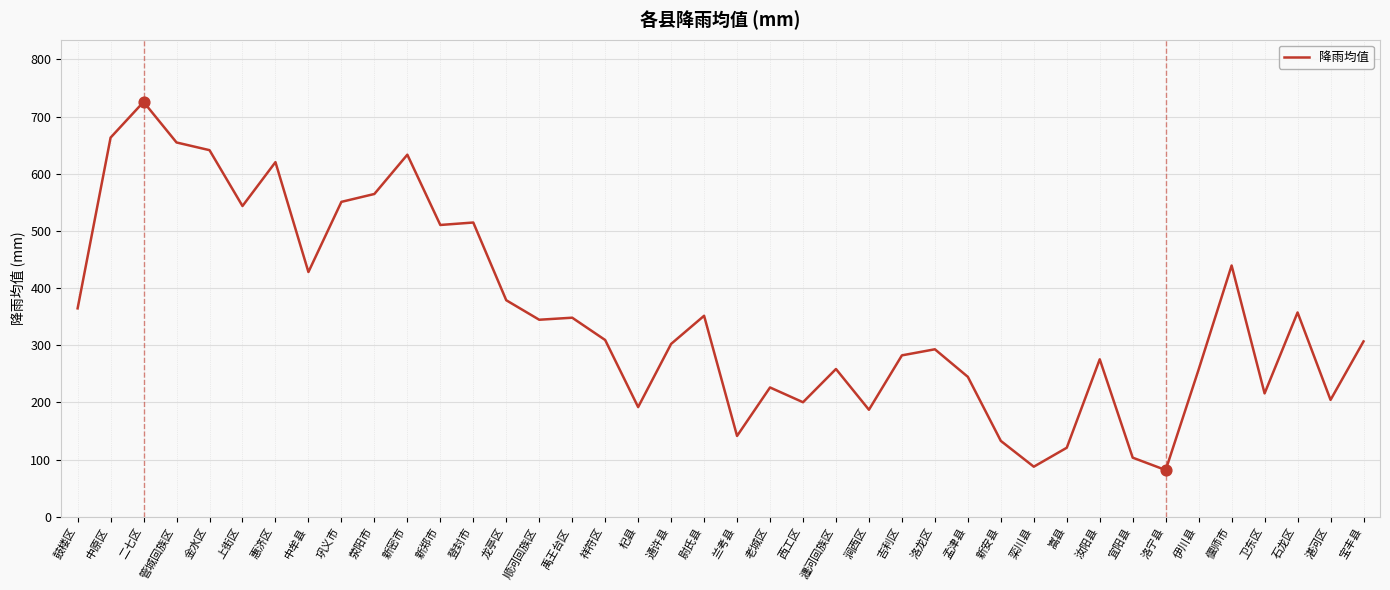

Between 石龙区 and 新密市, which is larger?

新密市